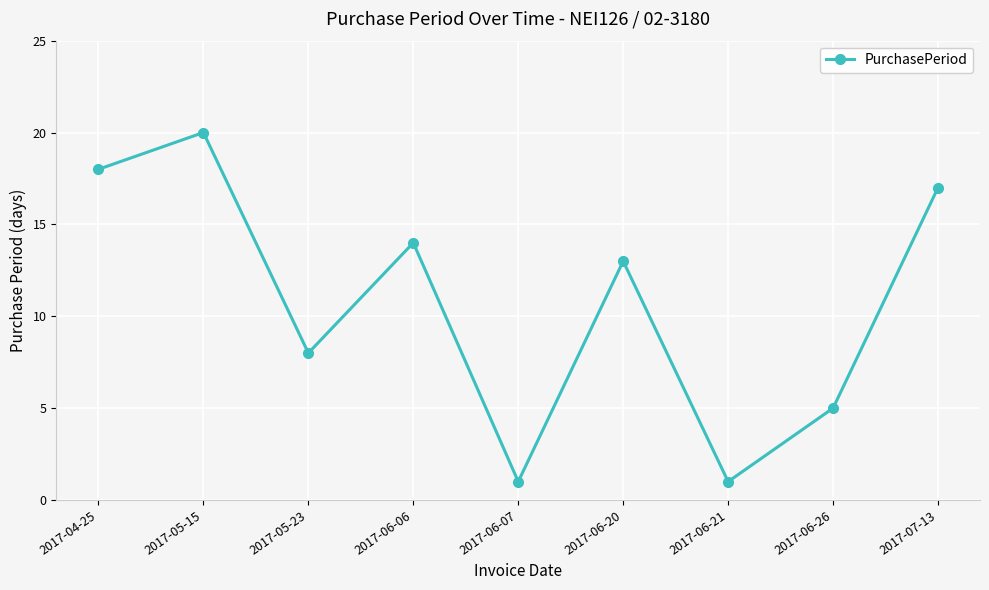

How many data points does each series have?

9